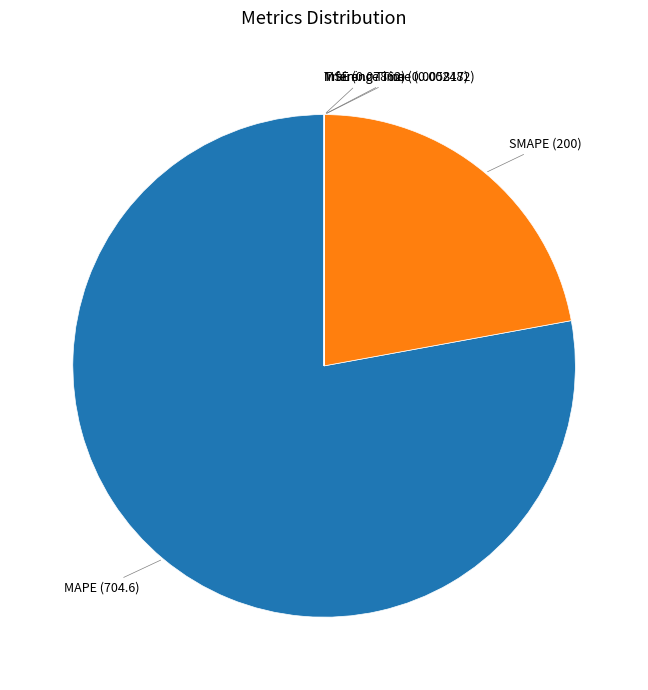

Is there any slice that represents more than half of the pie?

Yes